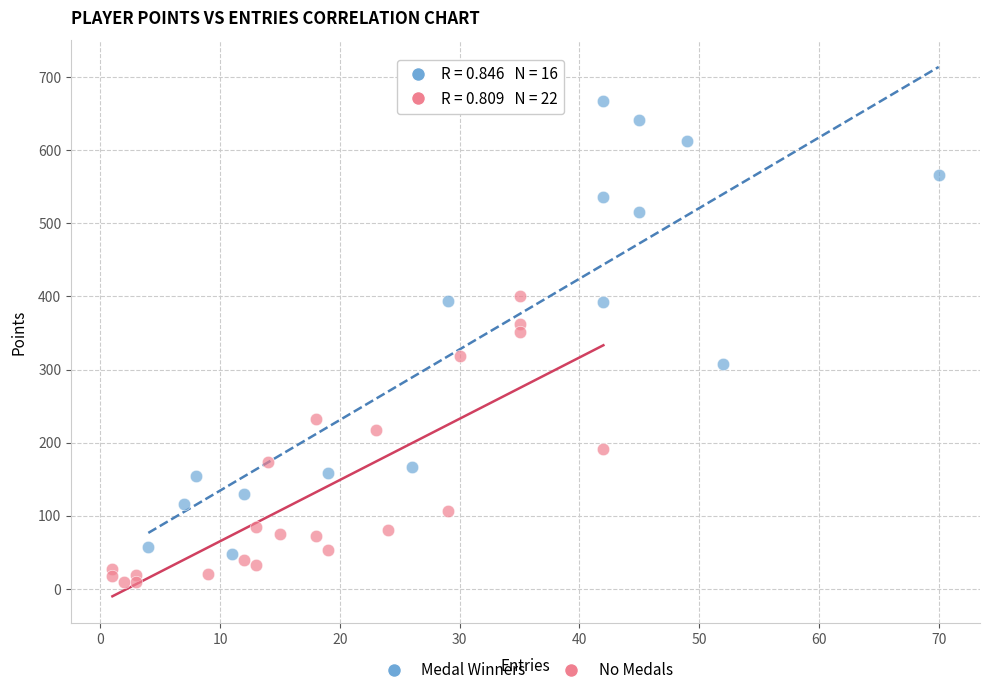

Which series reaches the maximum Y coordinate?

Medal Winners